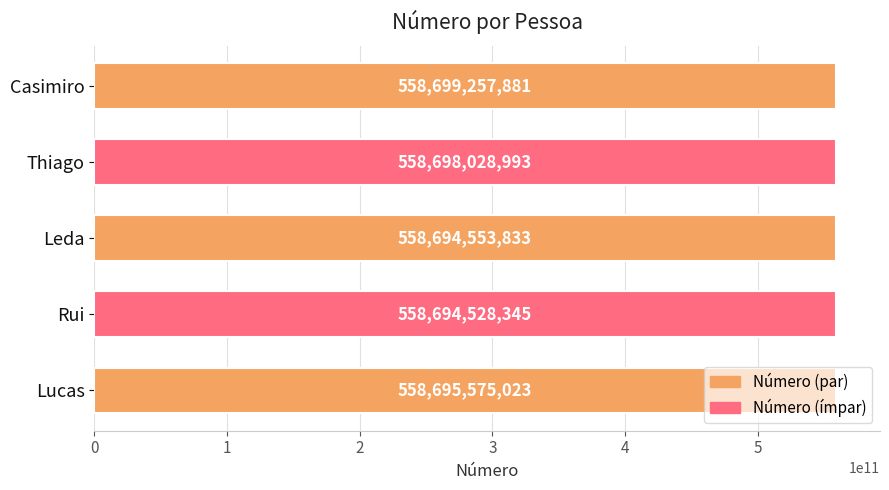

The value at Leda is 558694553833. True or false?

True